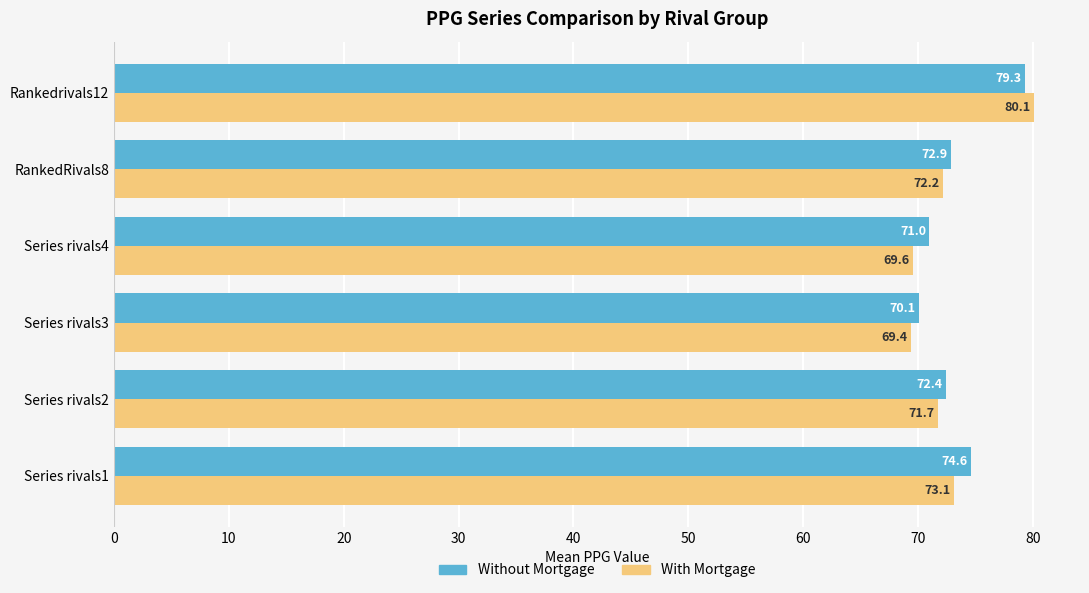

At which category is the sum across all series the highest?

Rankedrivals12